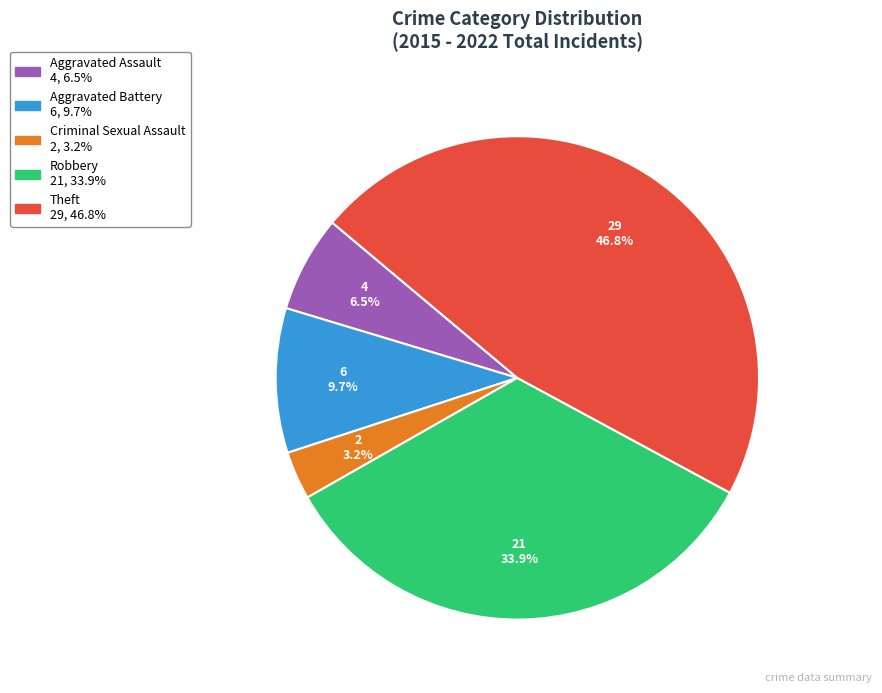

Does any single category account for the majority?

No